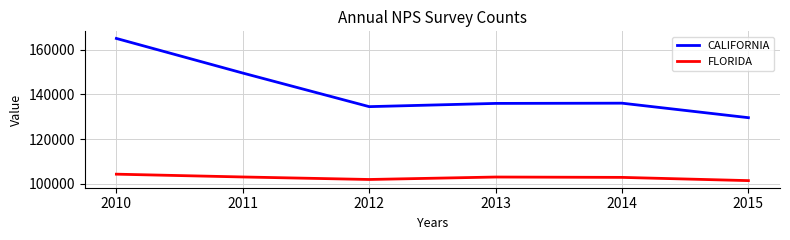

Which series has the widest spread of values?

CALIFORNIA